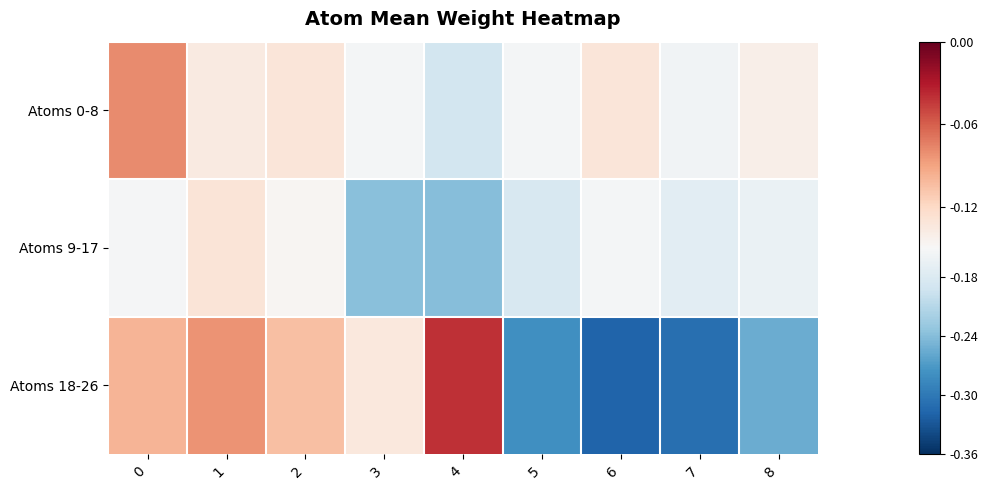

Which series has the widest spread of values?

Atoms 18-26